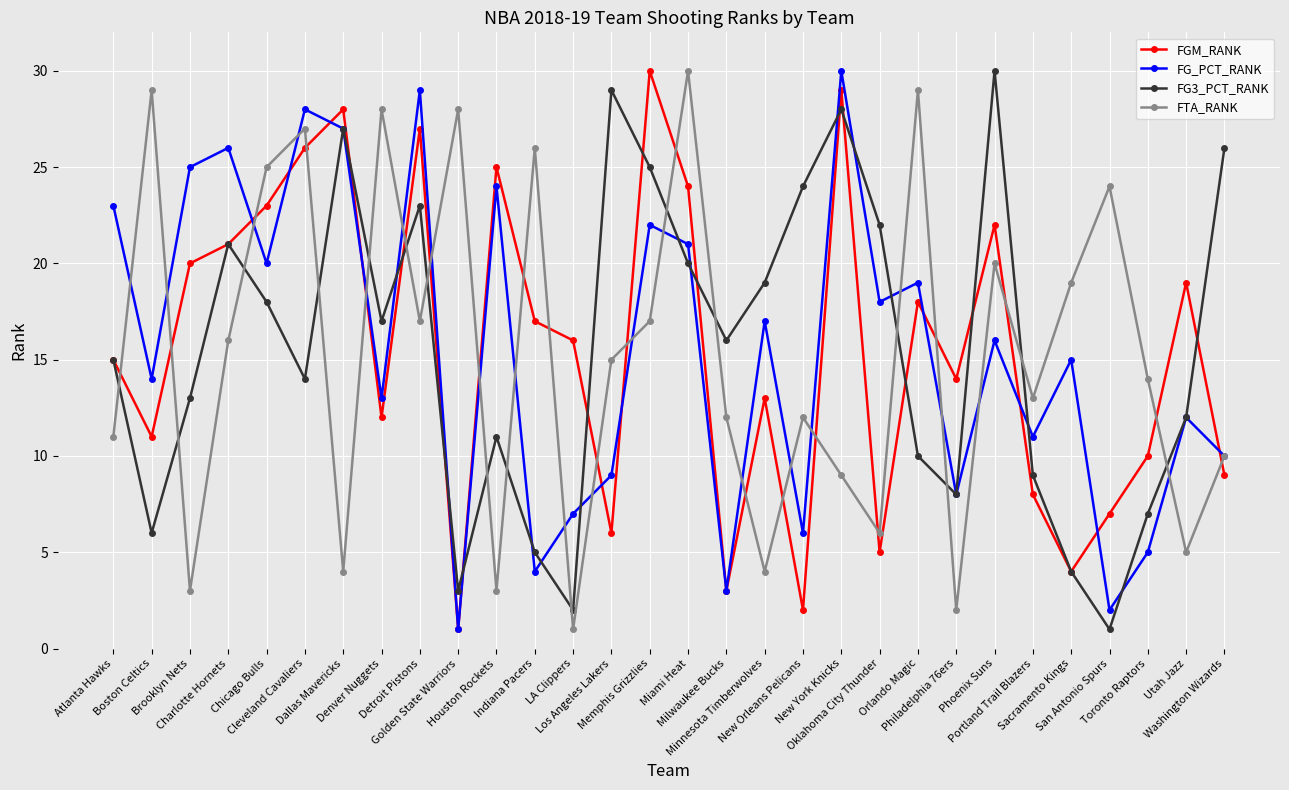

True or false: FTA_RANK has a value of 3 at Milwaukee Bucks.

False